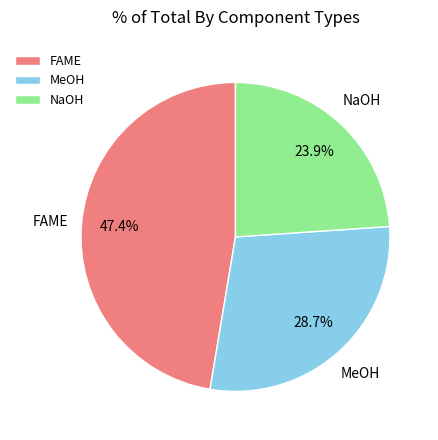

What is the largest slice in the pie chart?

FAME